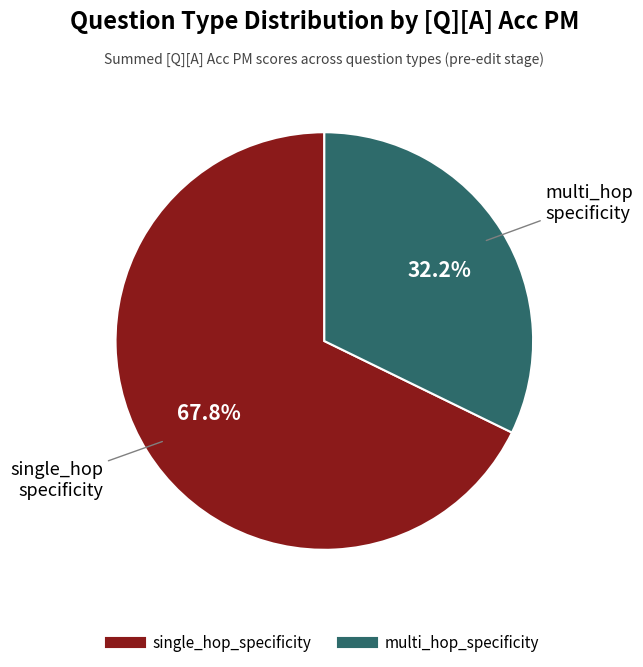

What is the majority slice?

single_hop_specificity